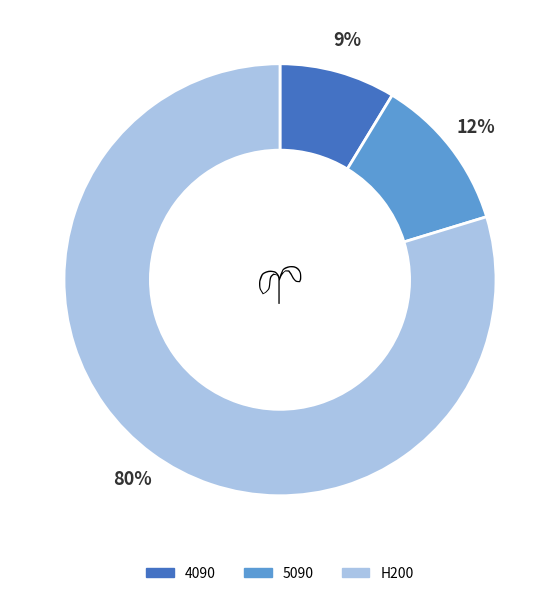

Does any single category account for the majority?

Yes